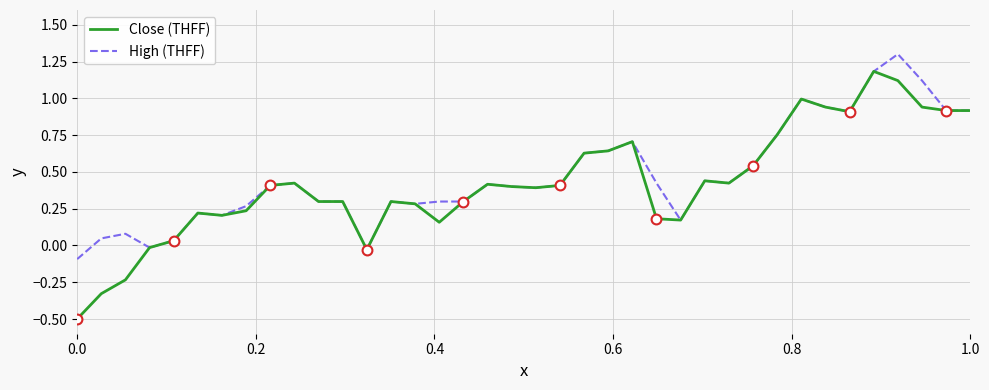

What is the greatest value displayed?

1.3